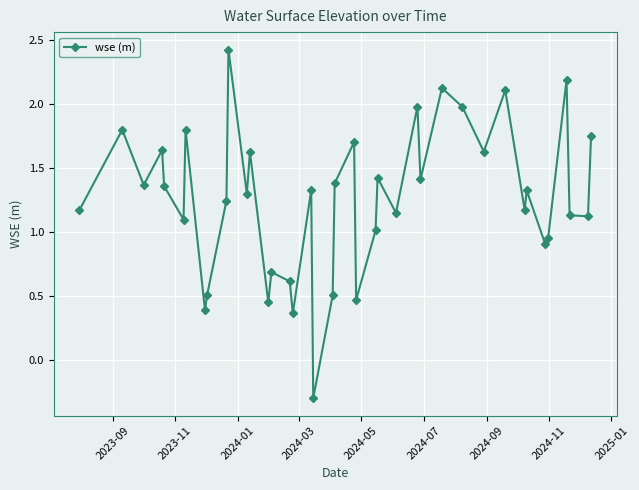

How many negative values are there?

1